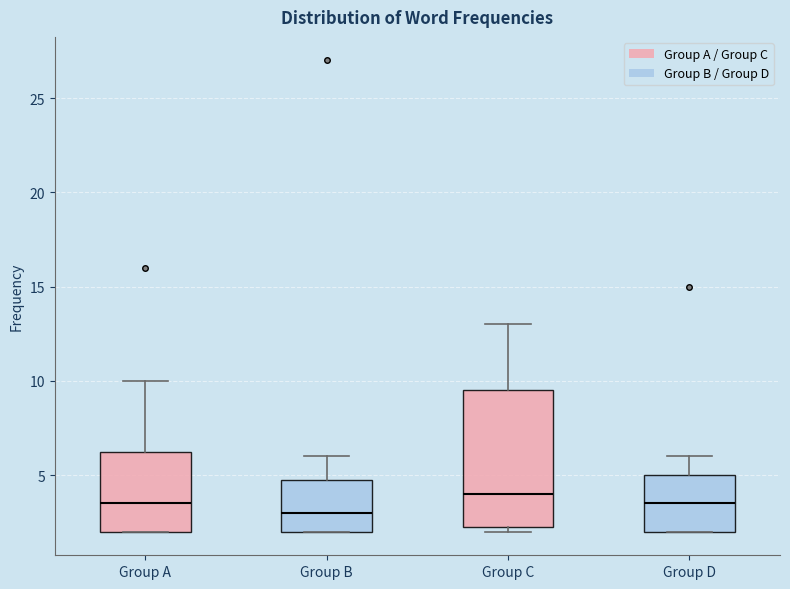

Which box is the tallest, from its lower edge to its upper edge?

Group C